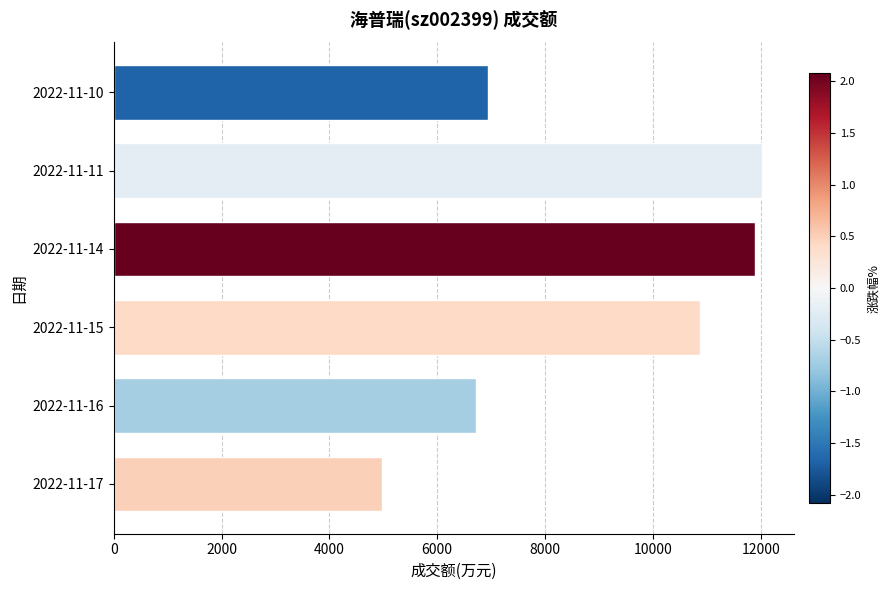

What is the smallest value displayed?

4983